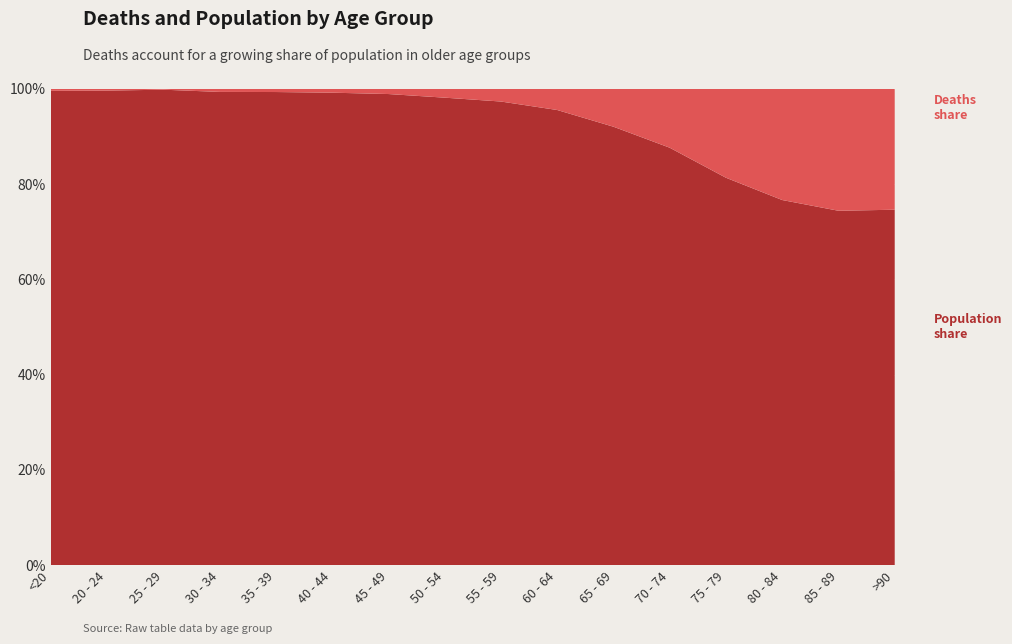

Reading left to right, transcribe all the data shown in this chart.

Deaths: <20=18	20 - 24=4	25 - 29=3	30 - 34=17	35 - 39=18	40 - 44=24	45 - 49=47	50 - 54=126	55 - 59=227	60 - 64=426	65 - 69=850	70 - 74=1690	75 - 79=2848	80 - 84=3273	85 - 89=2548	>90=1224
Population: <20=4641	20 - 24=1191	25 - 29=2038	30 - 34=2765	35 - 39=2814	40 - 44=3078	45 - 49=4396	50 - 54=6803	55 - 59=8400	60 - 64=9236	65 - 69=9883	70 - 74=12018	75 - 79=12434	80 - 84=10764	85 - 89=7417	>90=3604